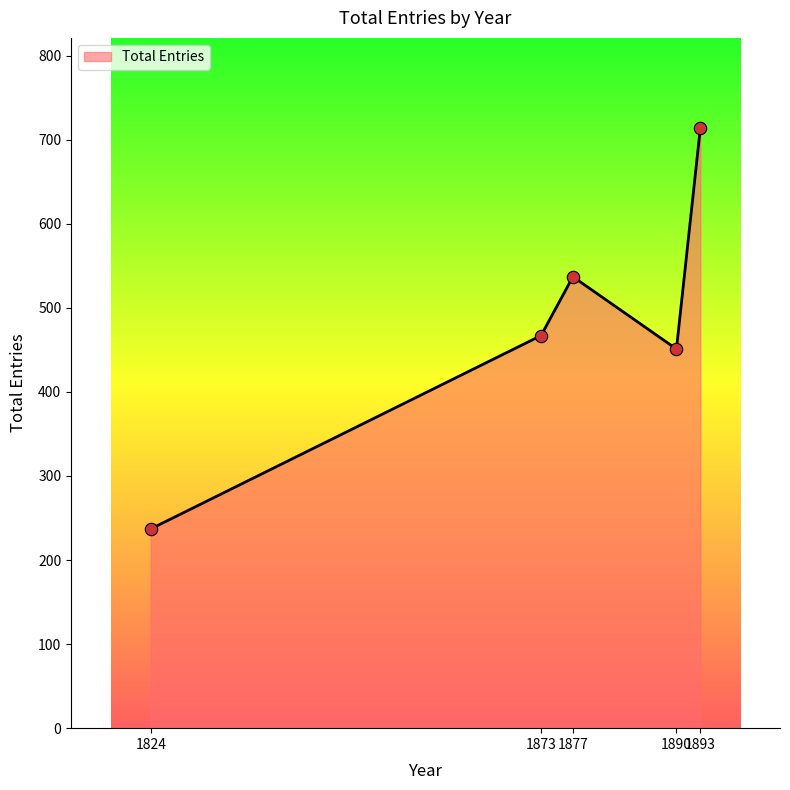

What is the change in value from 1873 to 1890?

-16